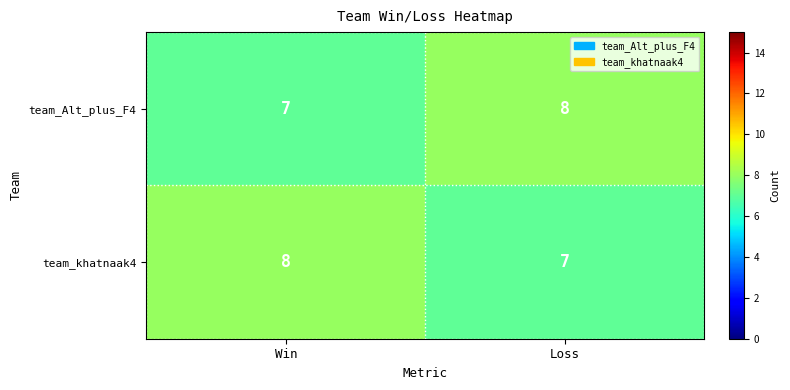

Which category has the highest value in the team_khatnaak4 series?

Win